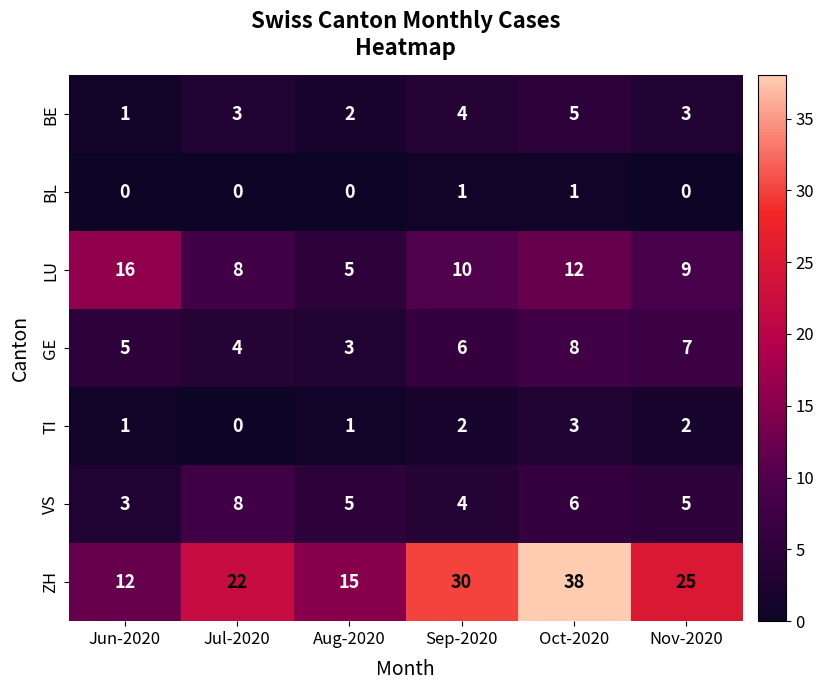

What is the difference between the maximum and minimum values in the LU series?

11